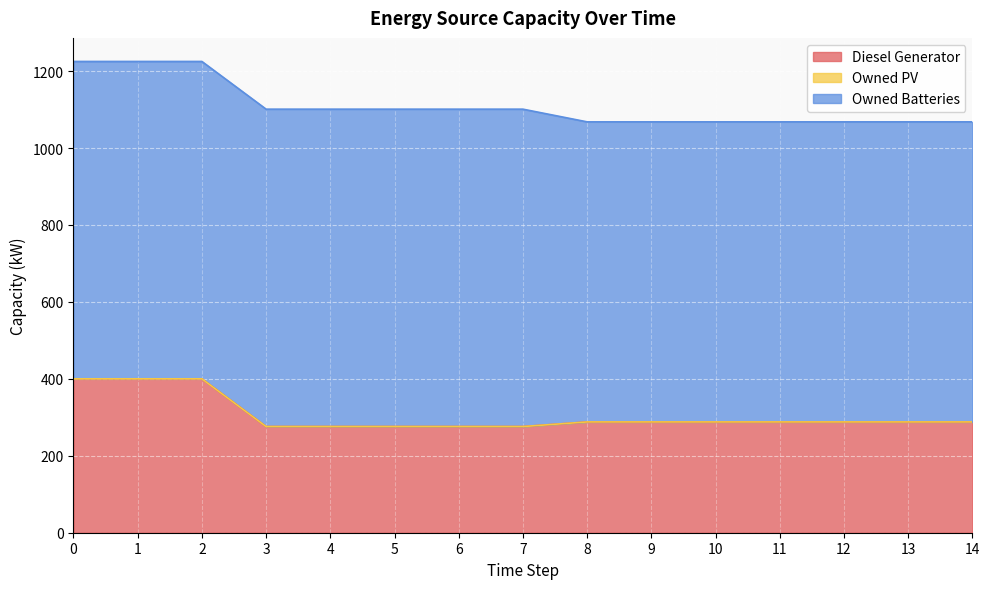

Which category has the lowest value in the Owned Batteries series?

8